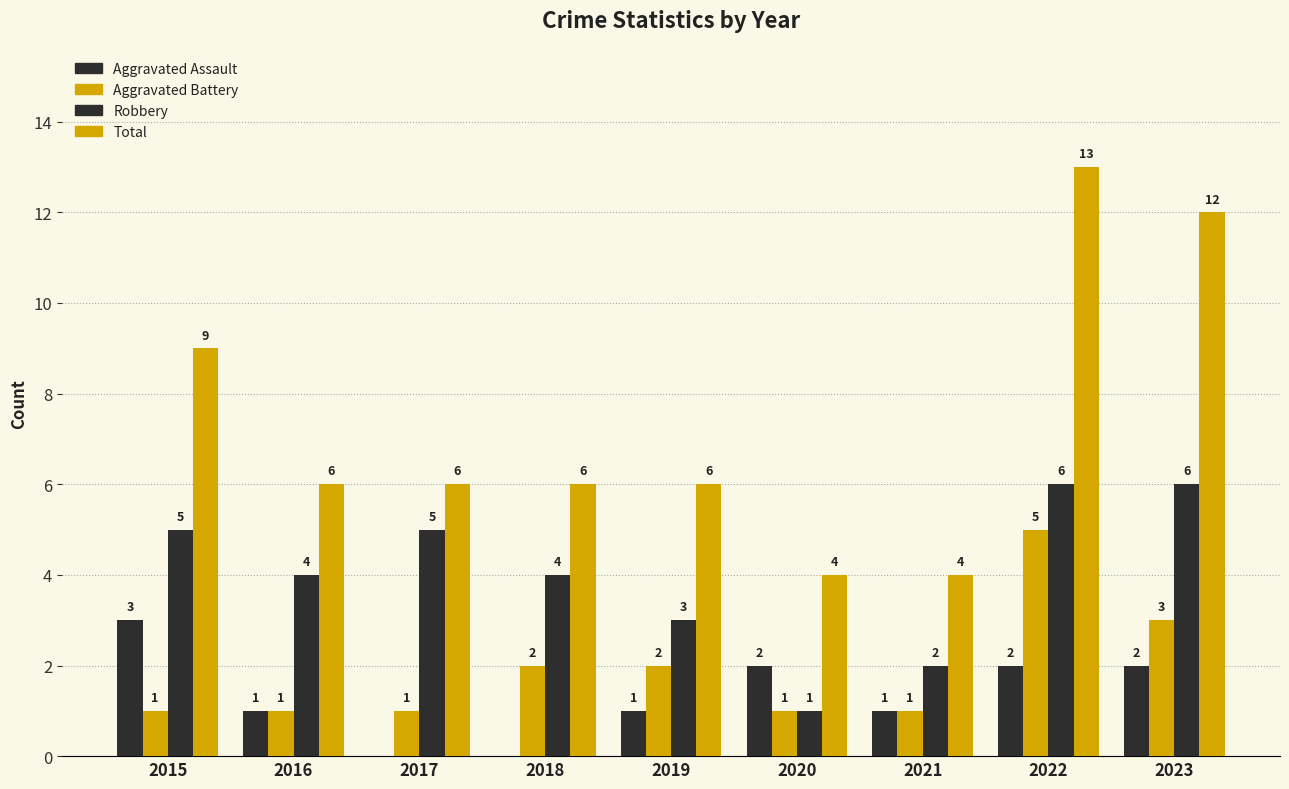

At 2017, list the series in order from largest to smallest.

Total, Robbery, Aggravated Battery, Aggravated Assault